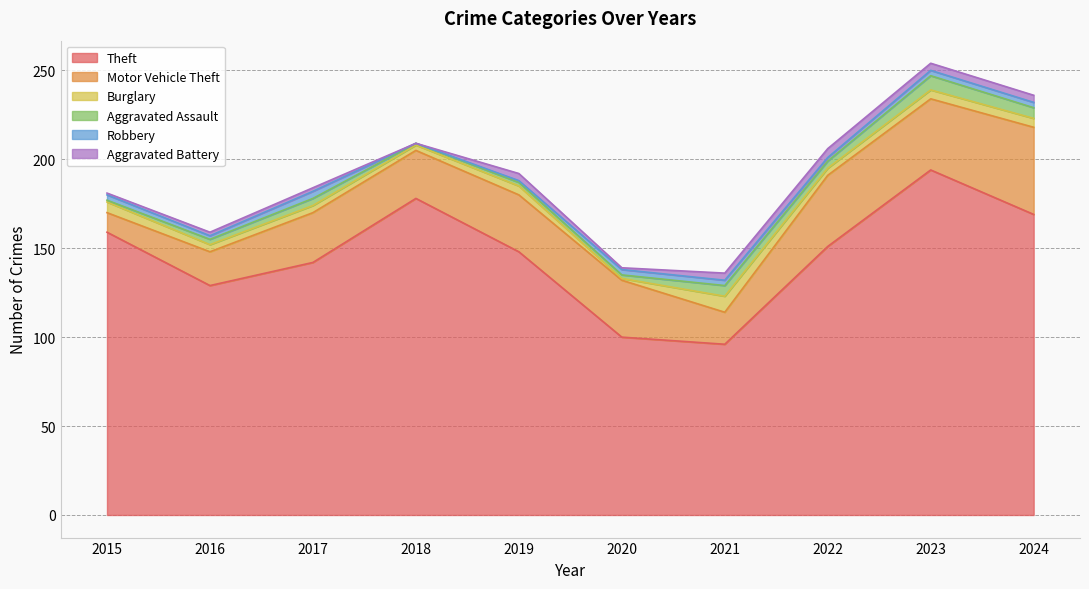

What is the difference between the highest and lowest values at 2021?

93